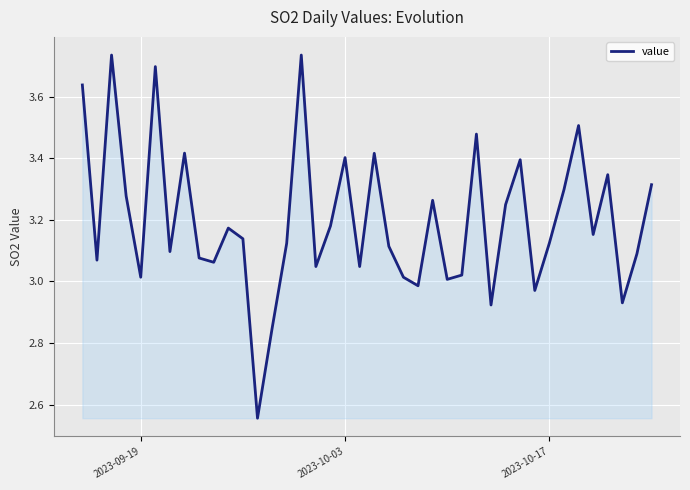

What is the difference between the maximum and minimum values?

1.2